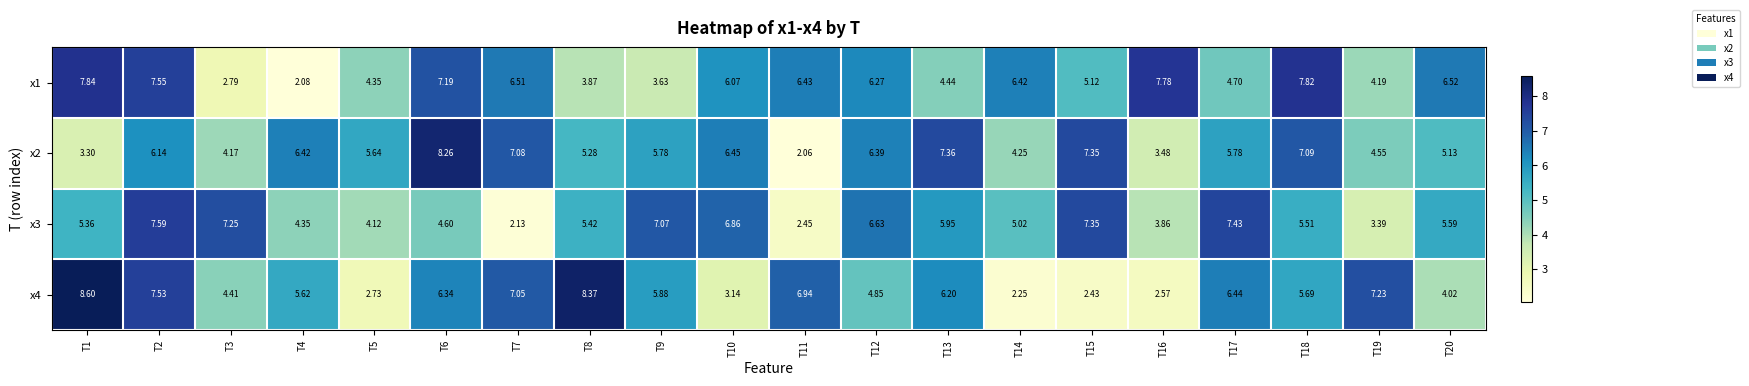

Is the value of x1 at T18 greater than the value of x3 at T16?

Yes